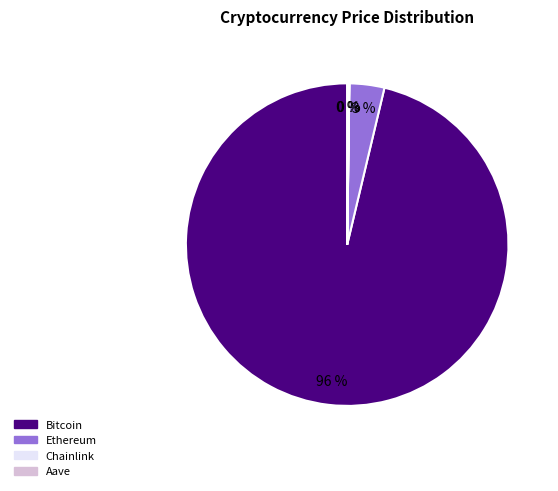

To the nearest percent, what is the average slice percentage?

25%